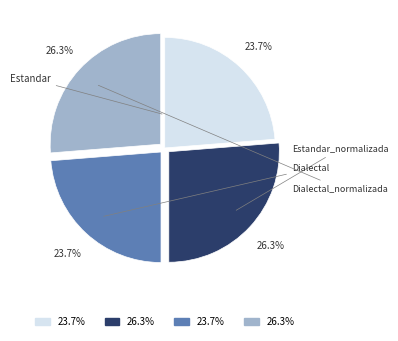

Which slice is the smallest?

Estandar